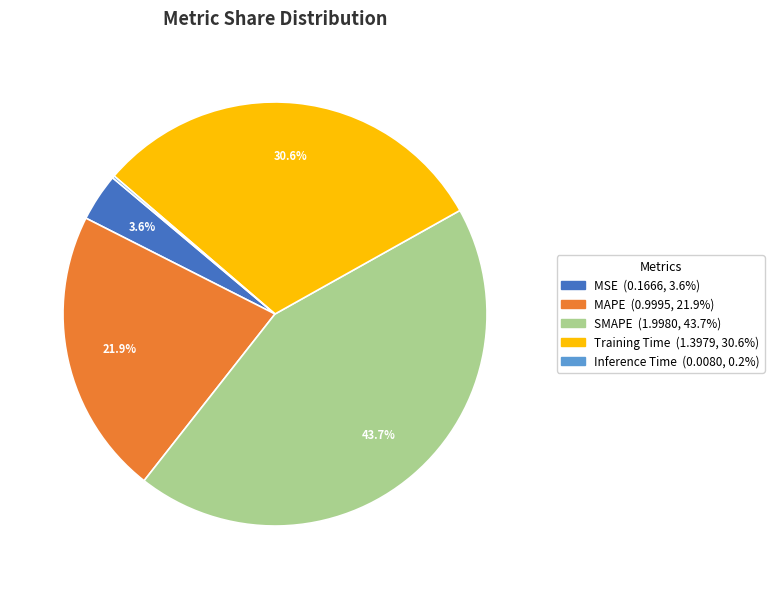

Which category has the biggest portion of the pie?

SMAPE